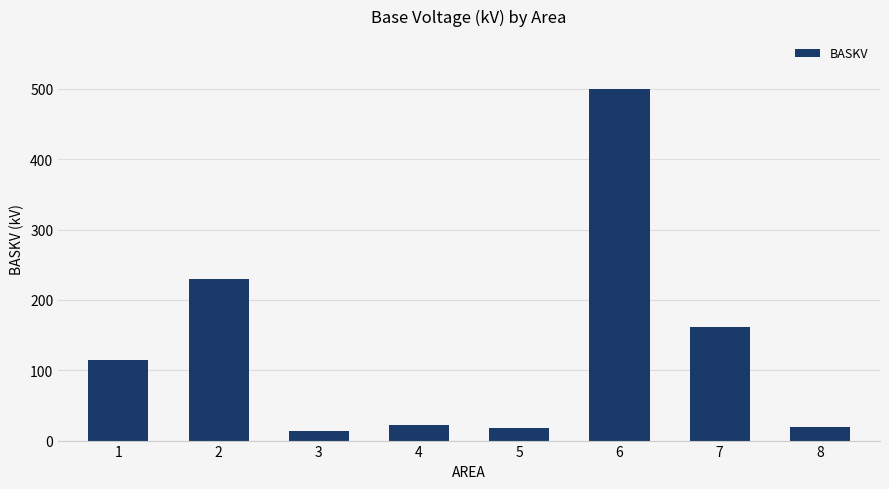

How many bars are there in total?

8